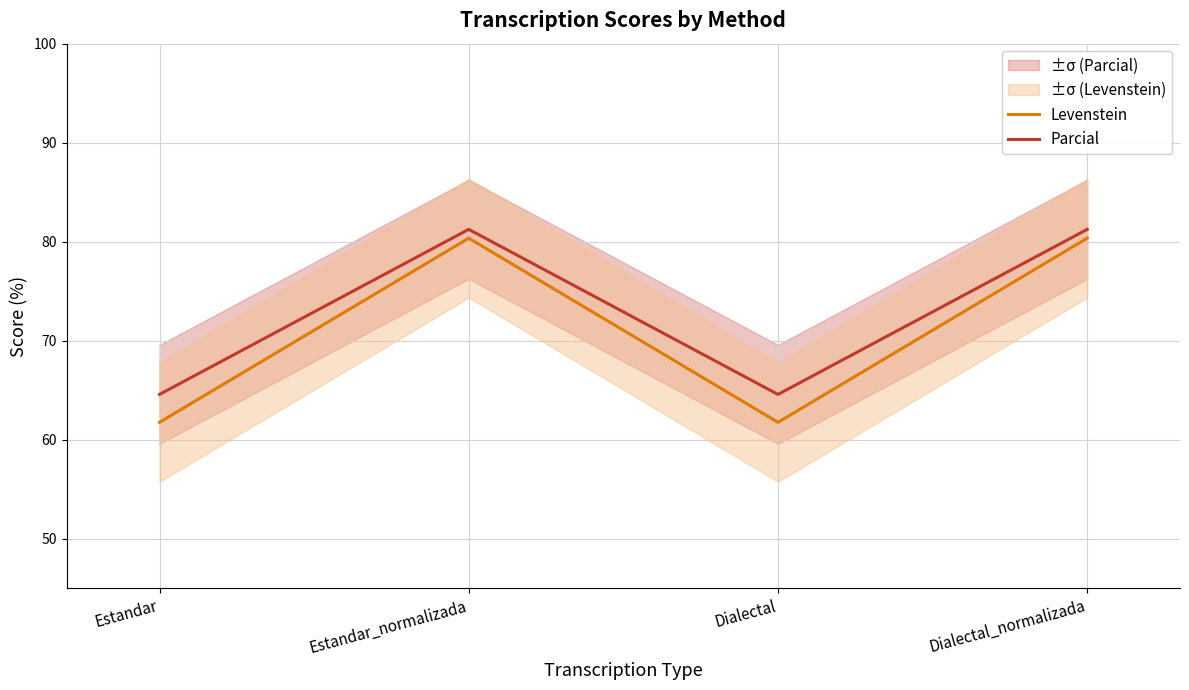

True or false: Levenstein and Parcial intersect in this chart.

False